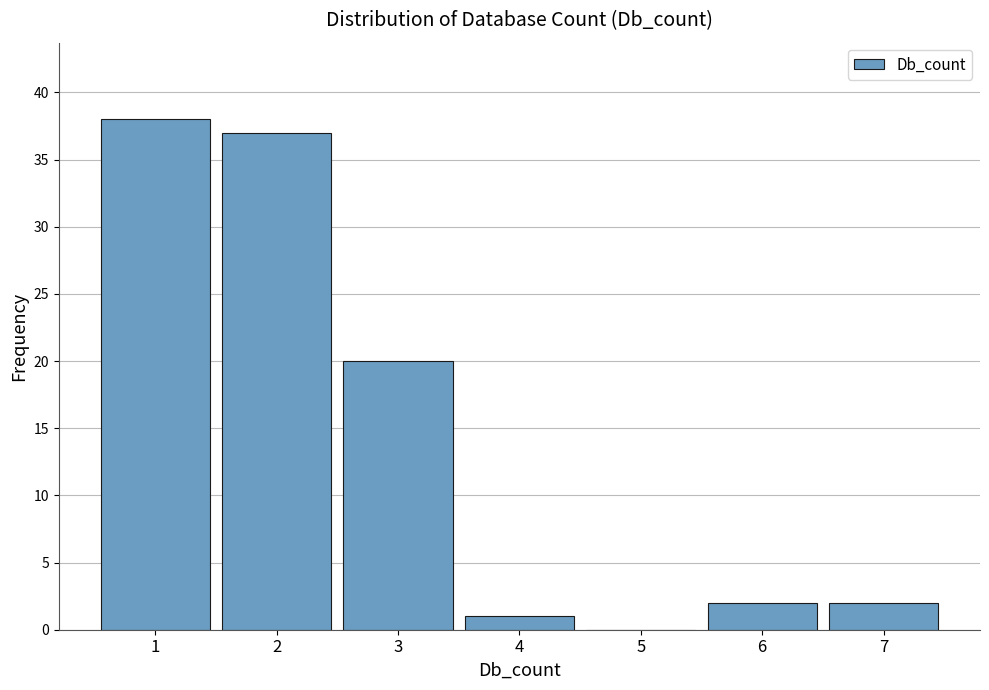

Reading left to right, list every bar in this chart as the range it spans on the x-axis followed by its height. The values are not printed on the chart, so give them approximately, as read against the axis.

0.5 to 1.5: 38
1.5 to 2.5: 37
2.5 to 3.5: 20
3.5 to 4.5: 1
4.5 to 5.5: 0
5.5 to 6.5: 2
6.5 to 7.5: 2